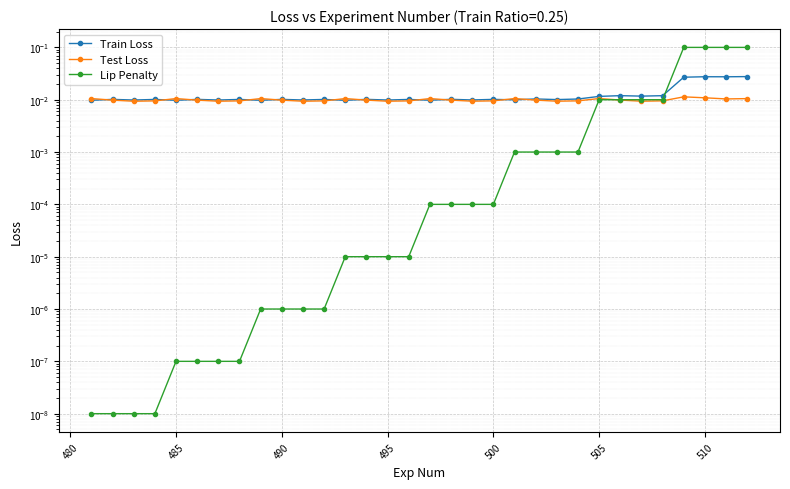

Is this an area chart (filled region under the line)?

No